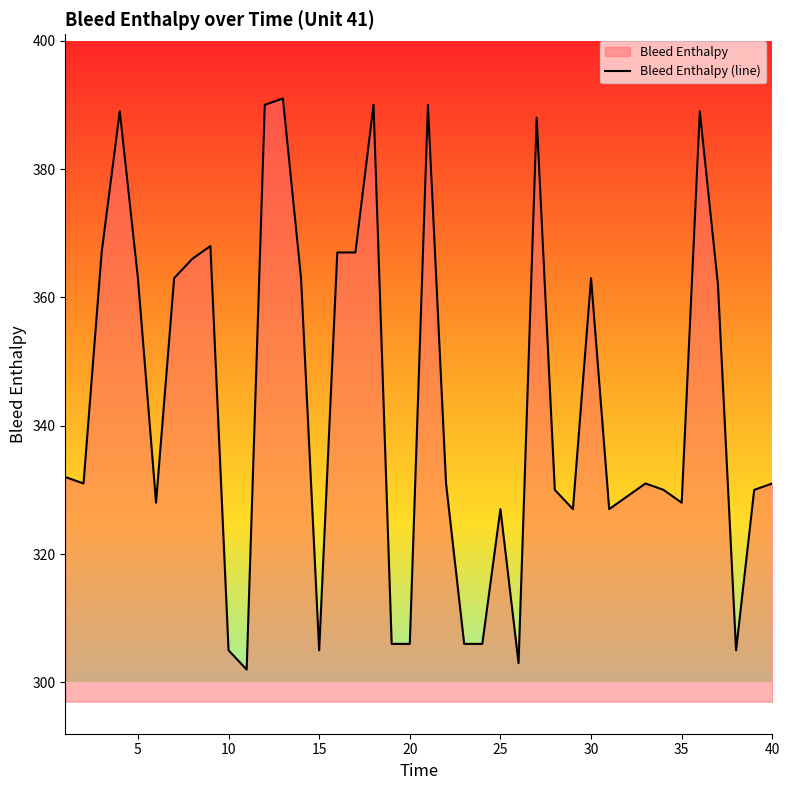

How many data points are above 331?

18